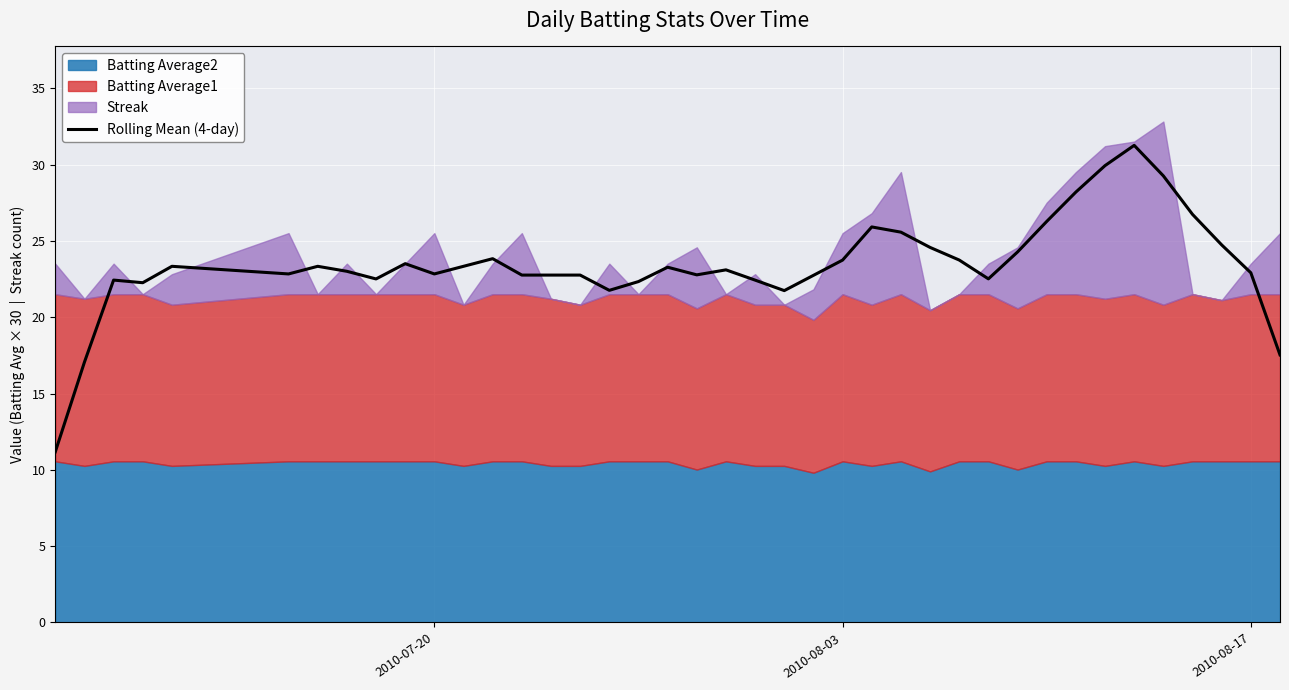

What is the highest value of the Rolling Mean (4-day) series?

31.3